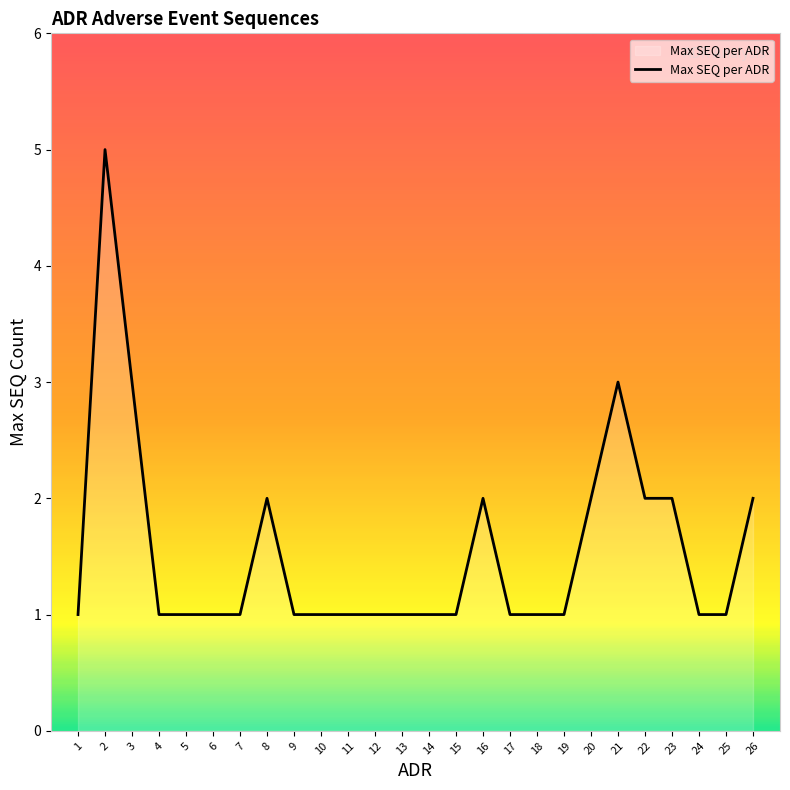

What is the maximum value shown in the chart?

5